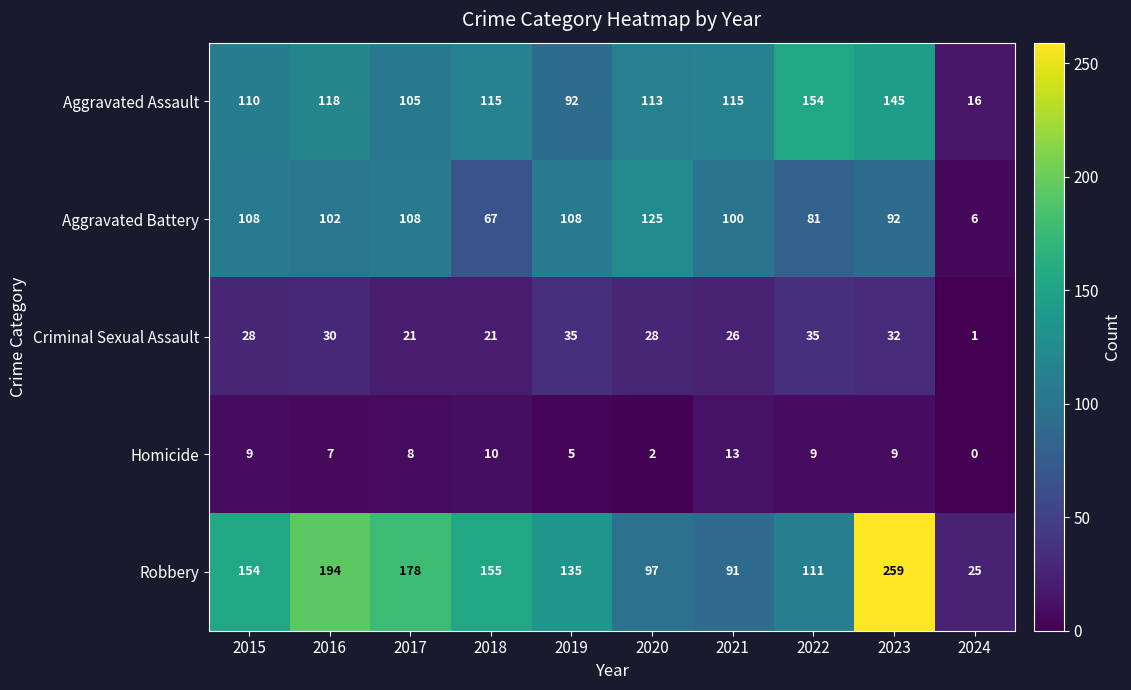

What value does the Robbery series have at 2017?

178